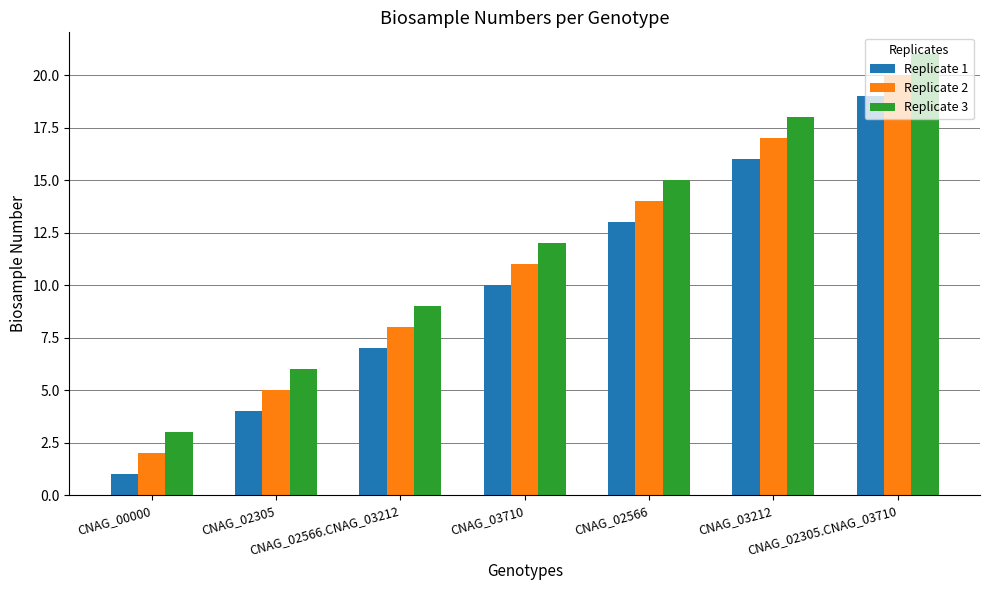

Reading left to right, transcribe all the data shown in this chart.

Replicate 1: 1	4	7	10	13	16	19
Replicate 2: 2	5	8	11	14	17	20
Replicate 3: 3	6	9	12	15	18	21